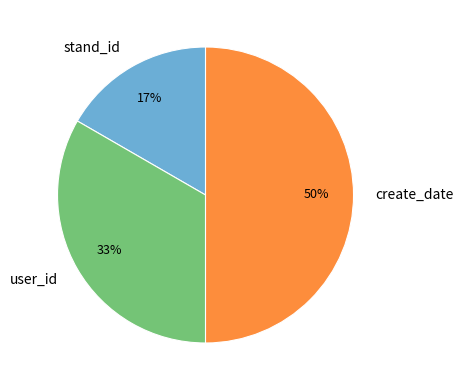

What is the ratio of the value at stand_id to the value at create_date?

0.3